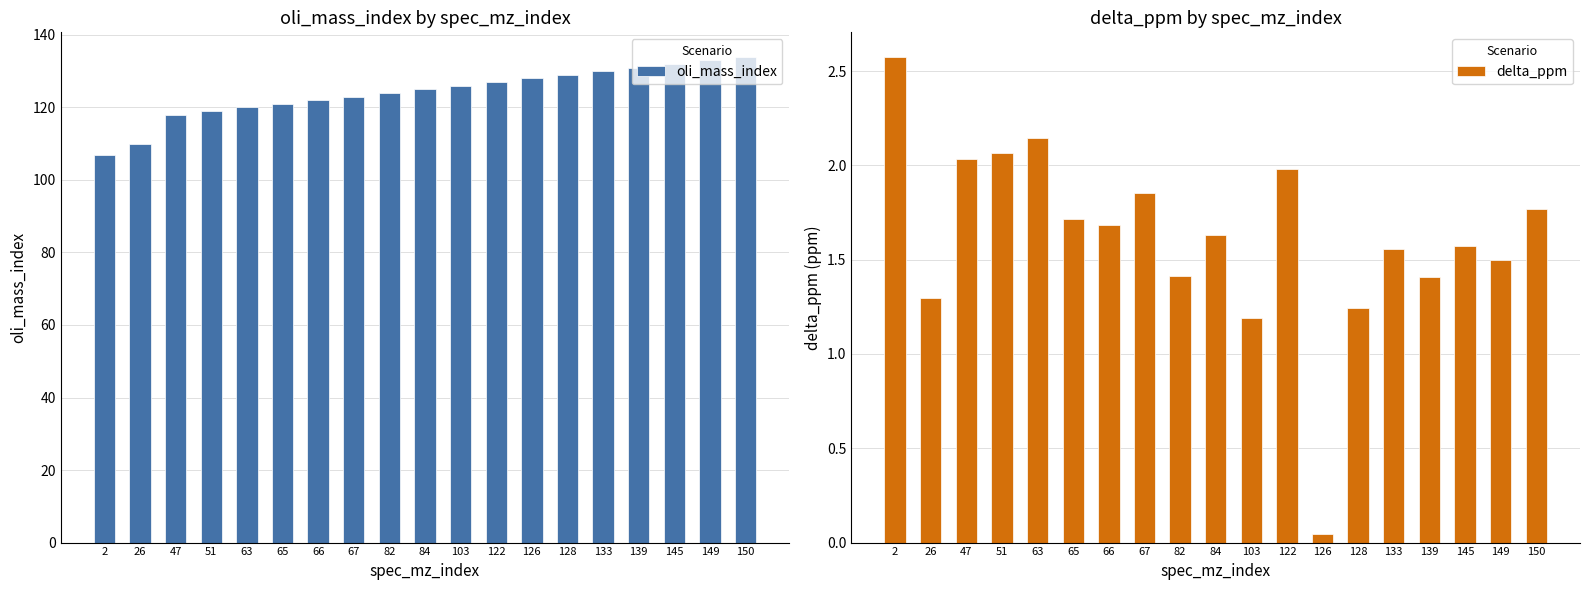

Which has a higher value, 51 or 82?

82